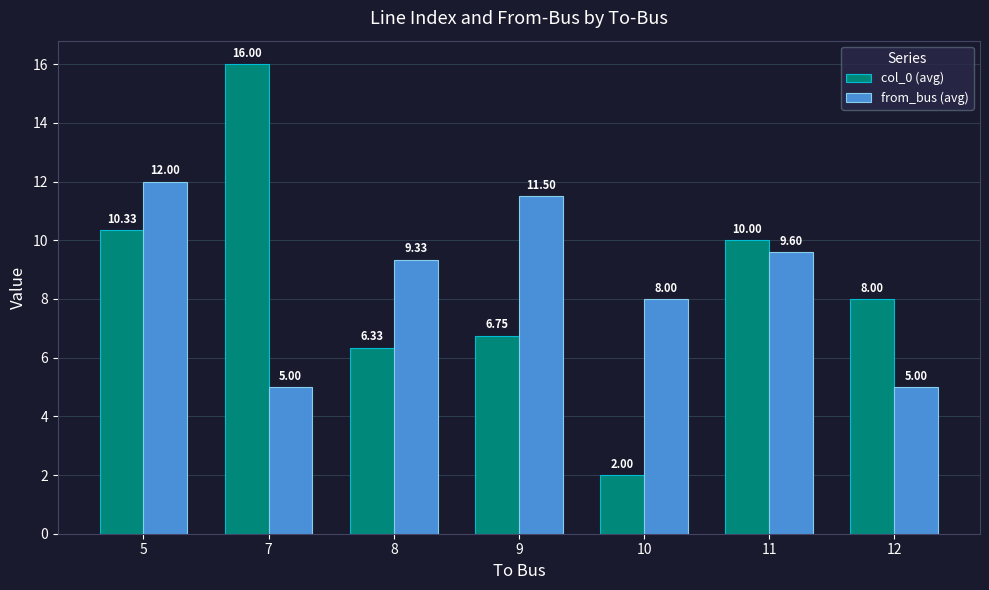

At how many categories does at least one series exceed 14?

1